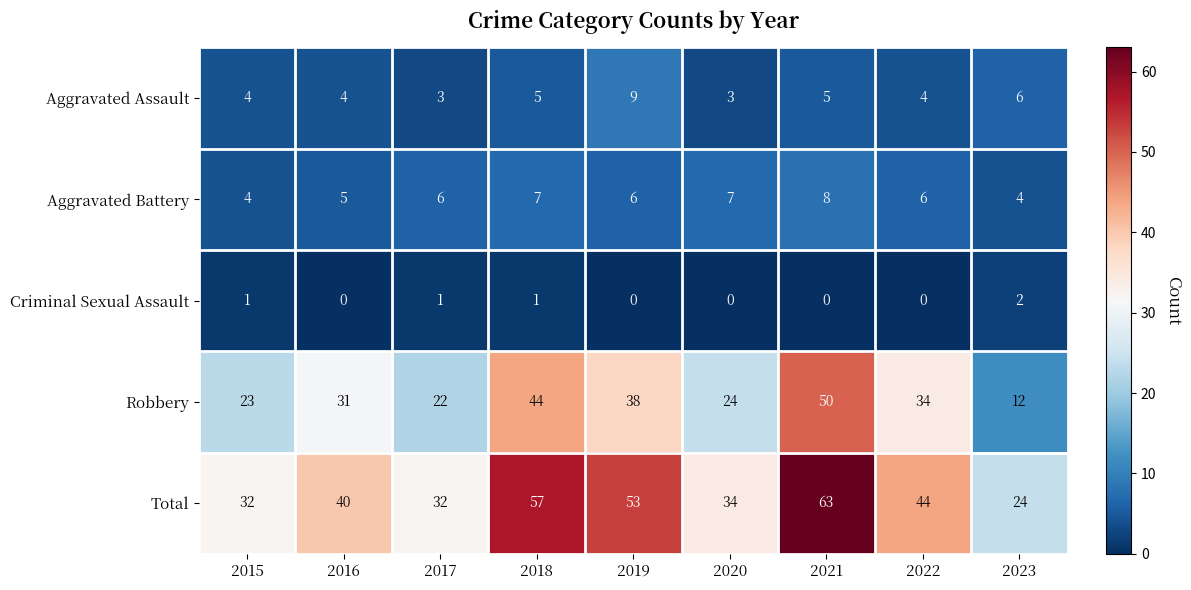

What is the average value of the Aggravated Assault series?

5